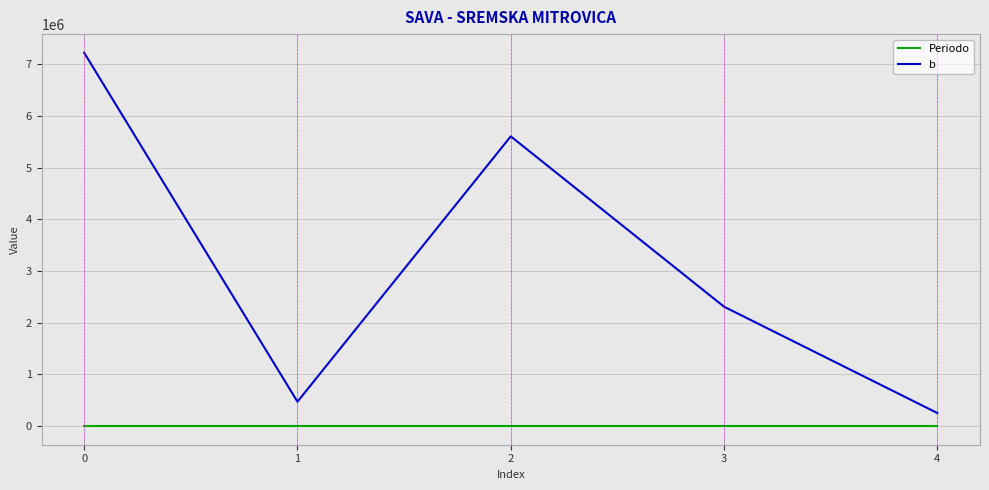

True or false: Periodo and b intersect in this chart.

False